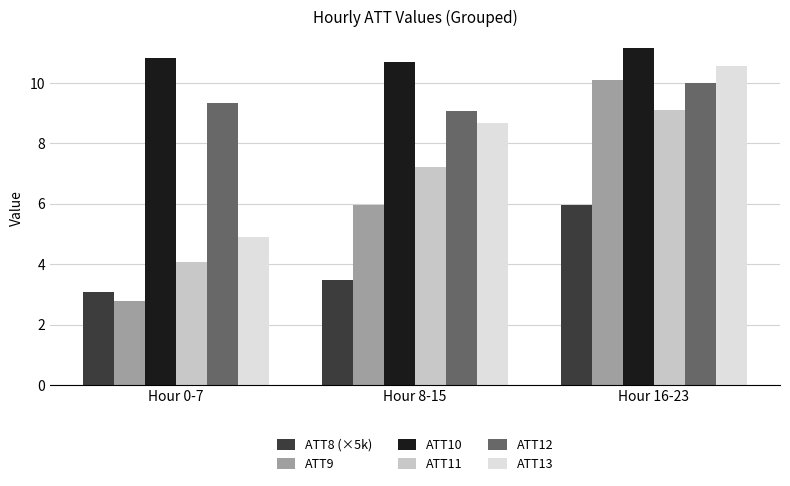

Which series has the largest range (max minus min)?

ATT9